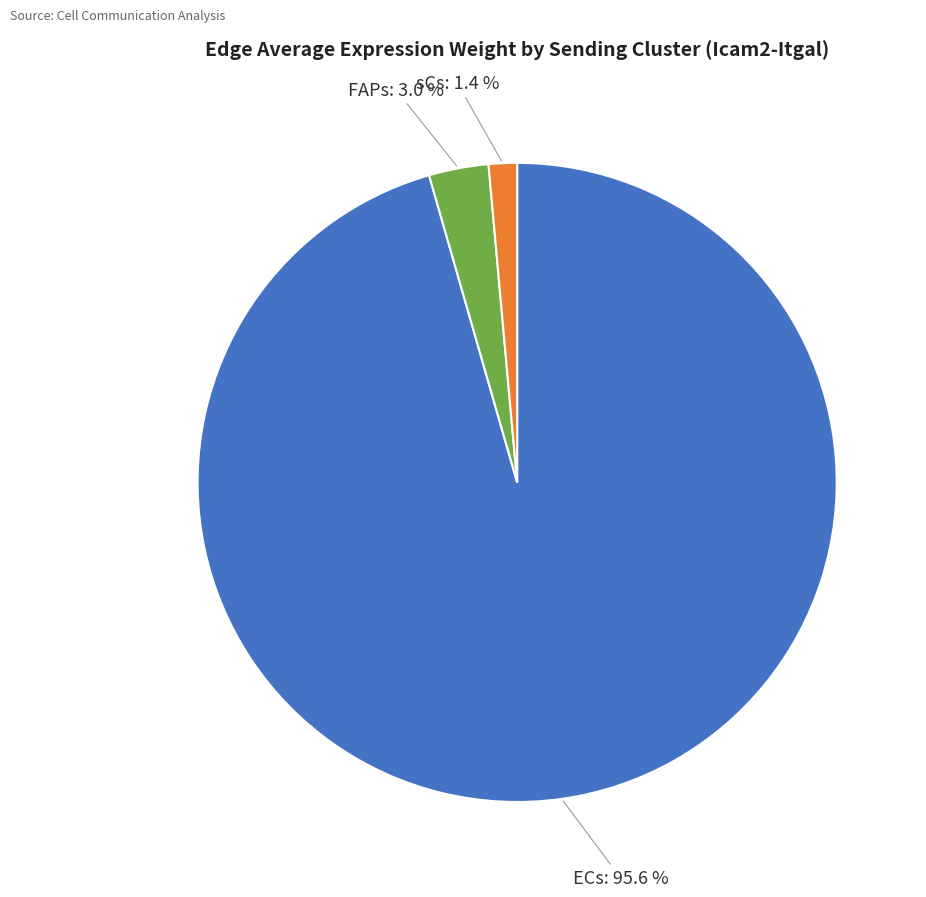

To the nearest percent, what is the average slice percentage?

33%